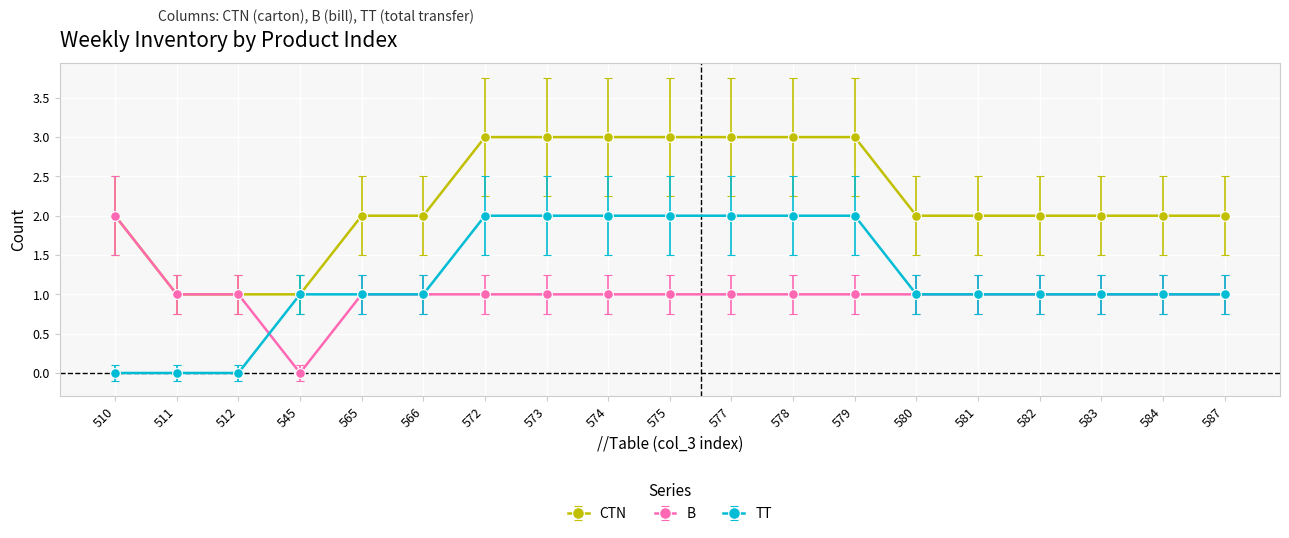

Which category has the highest value in the B series?

510